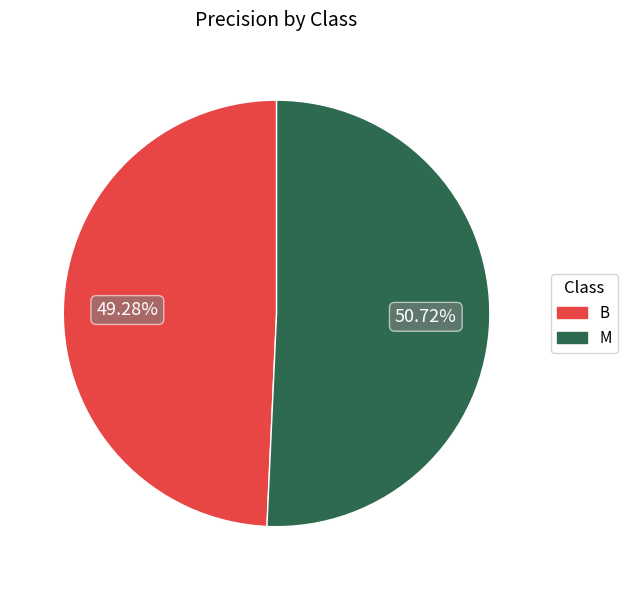

Is there a majority slice in this chart?

Yes